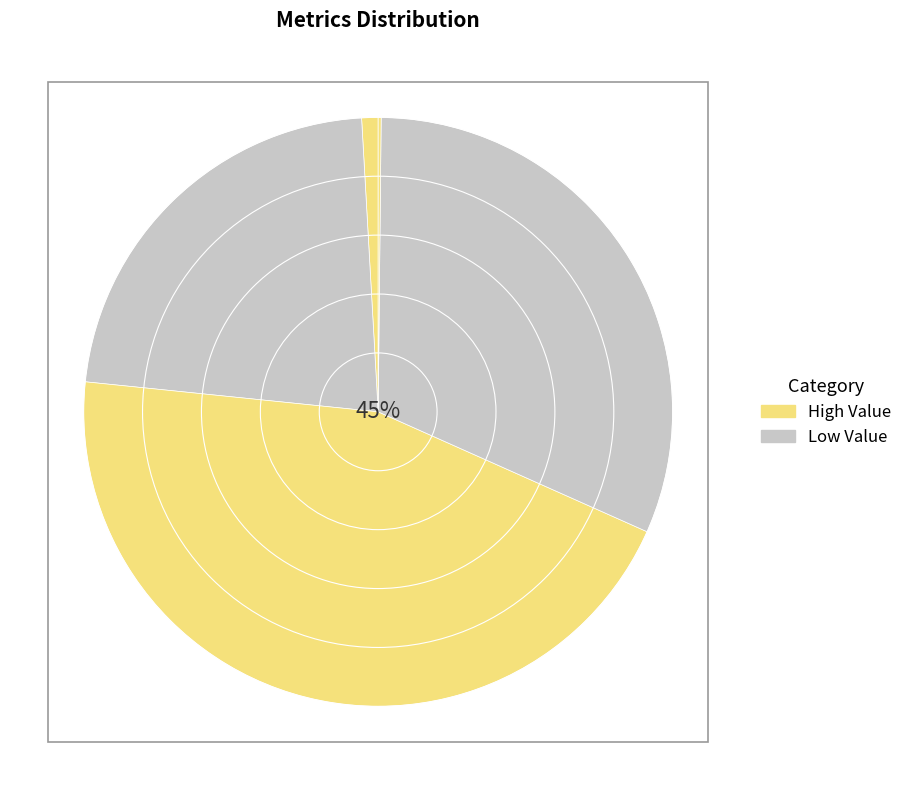

Do MAPE and Training Time together represent more than half of the pie?

Yes